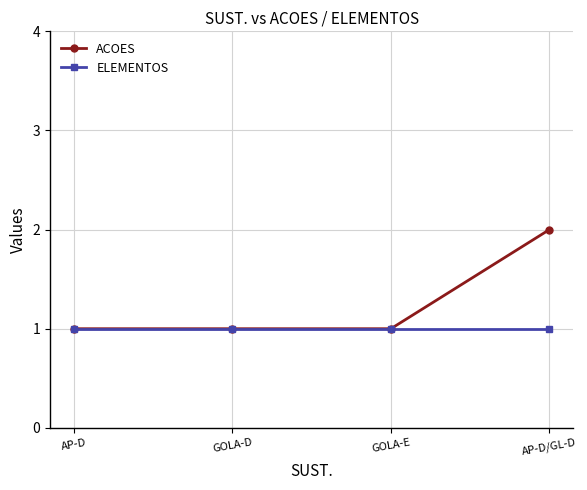

Which series has the largest total across all categories?

ACOES